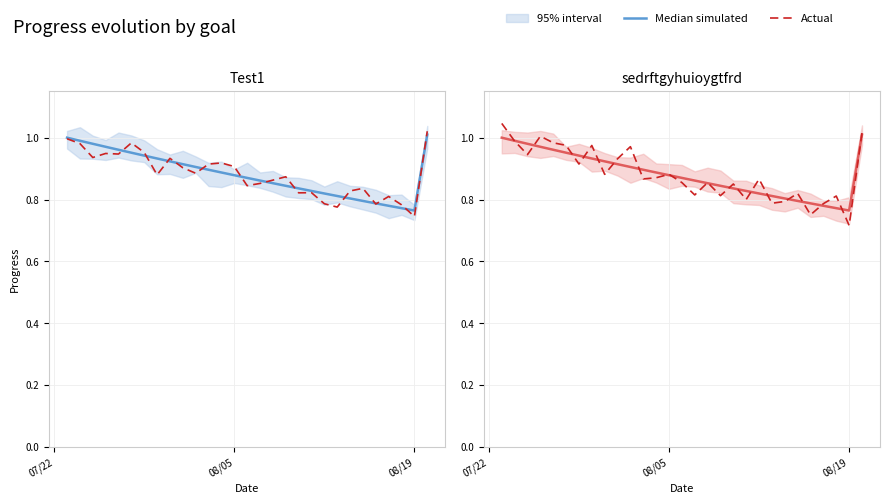

Which series ends up on top after the final intersection of Actual and Median simulated?

Actual